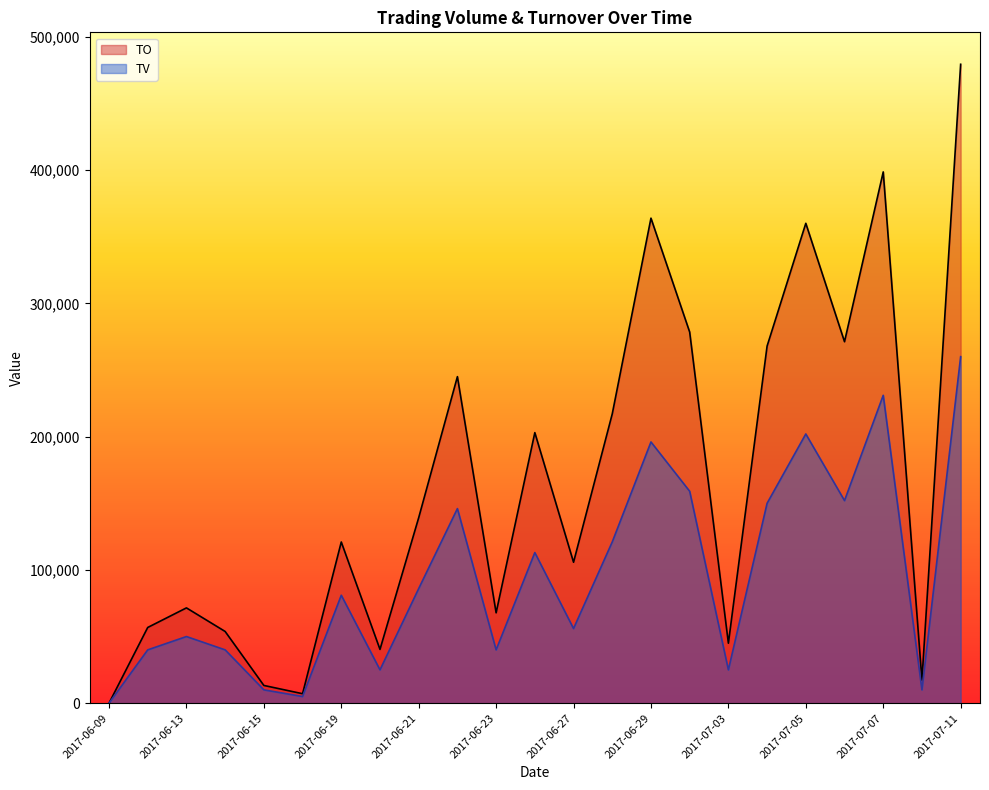

Between 2017-06-22 and 2017-06-15, which is larger?

2017-06-22